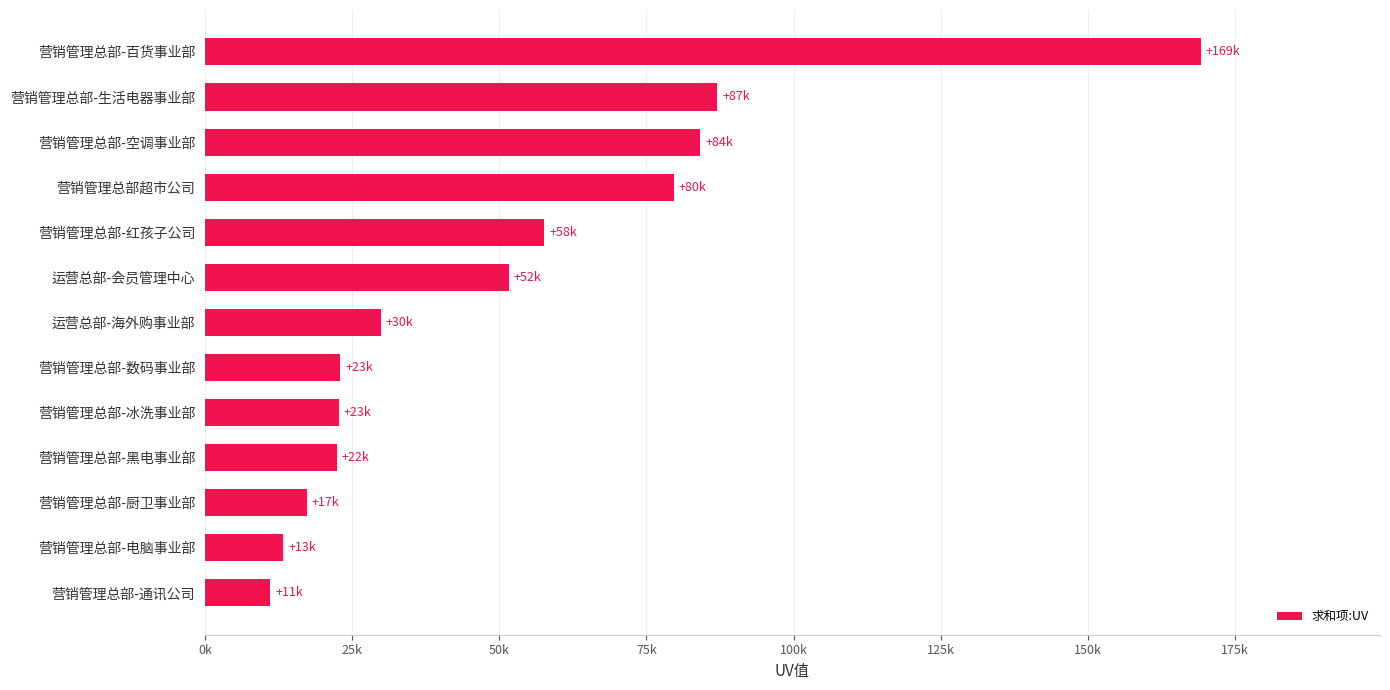

Does the chart contain any negative values?

No